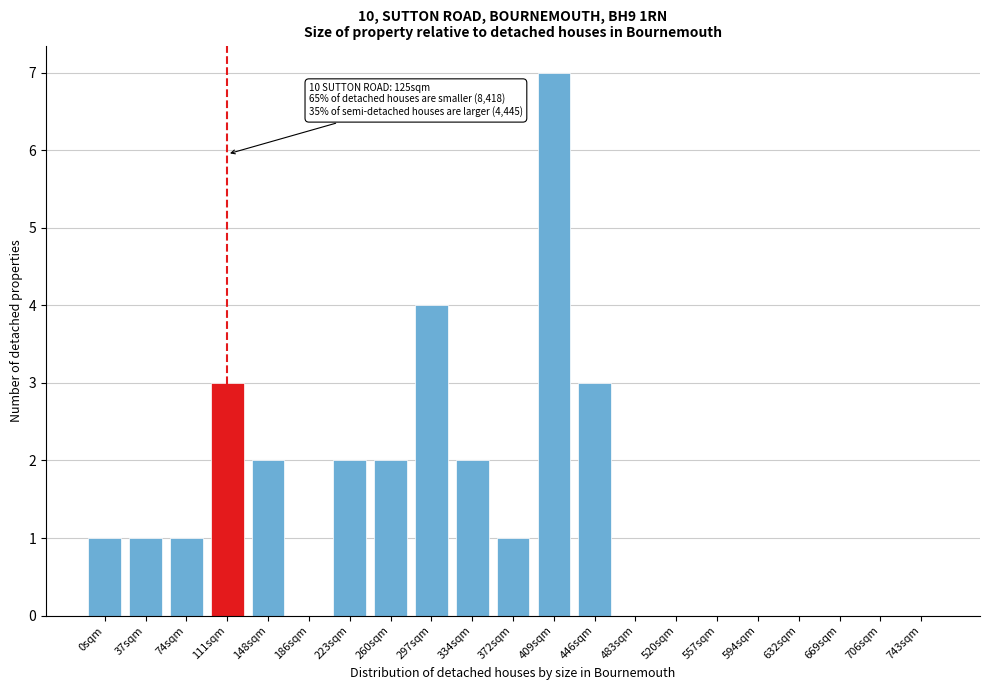

Reading left to right, extract all data points from this chart.

0sqm=1	37sqm=1	74sqm=1	111sqm=3	148sqm=2	186sqm=0	223sqm=2	260sqm=2	297sqm=4	334sqm=2	372sqm=1	409sqm=7	446sqm=3	483sqm=0	520sqm=0	557sqm=0	594sqm=0	632sqm=0	669sqm=0	706sqm=0	743sqm=0